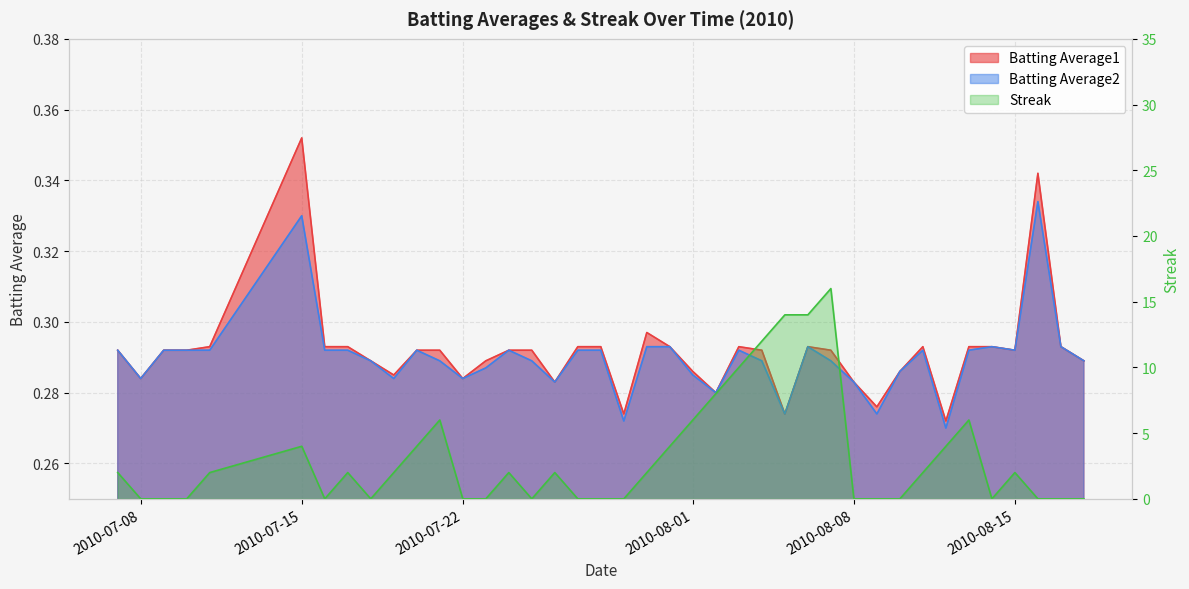

Count the Batting Average2 values in the range 0 to 1.

40